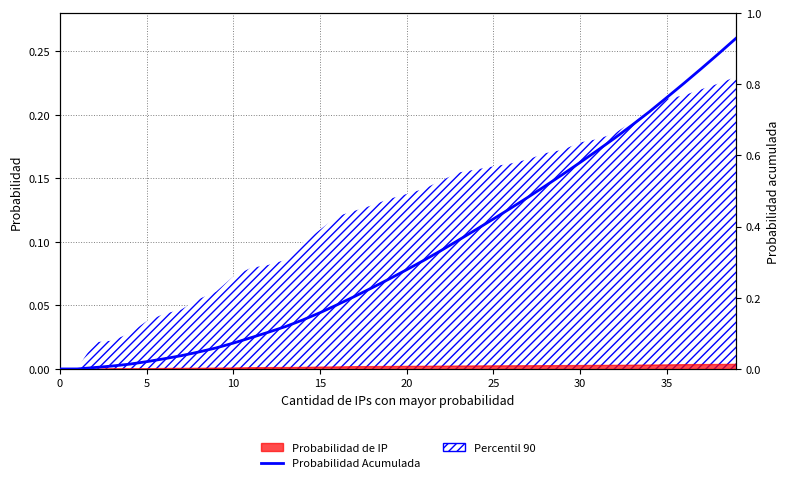

What is the change in value from 24 to 37?

+0.5